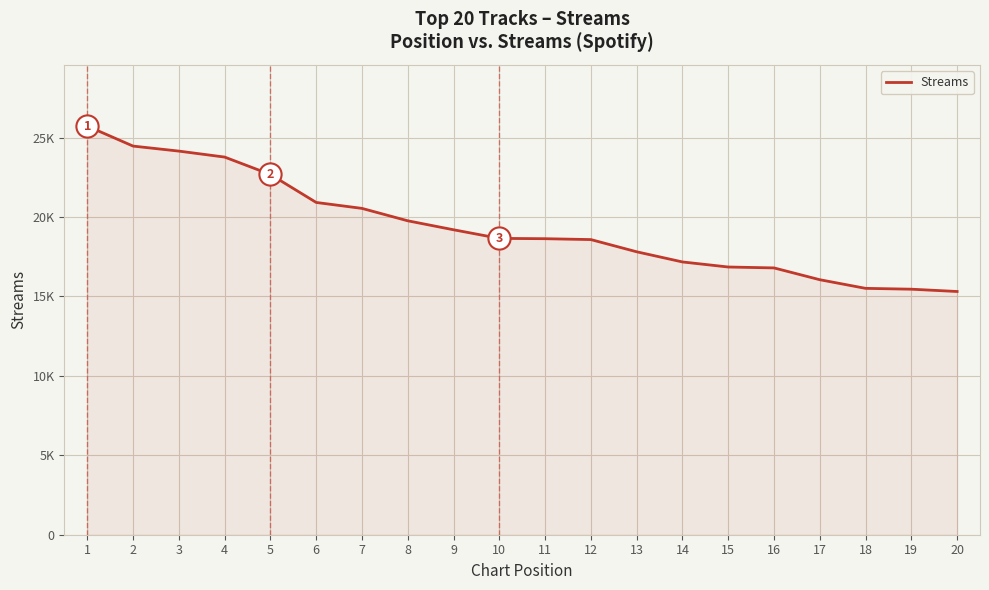

Does the chart have visible grid lines?

Yes